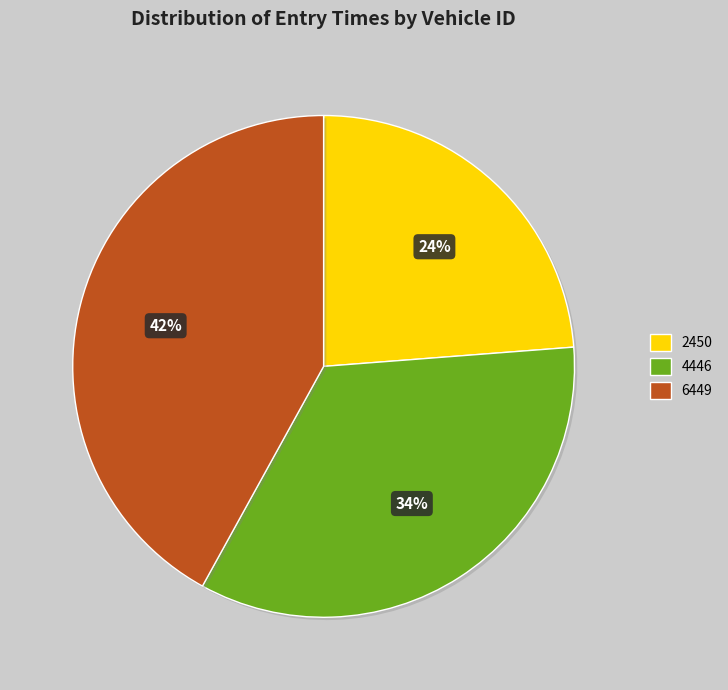

Which has a higher value, 2450 or 6449?

6449